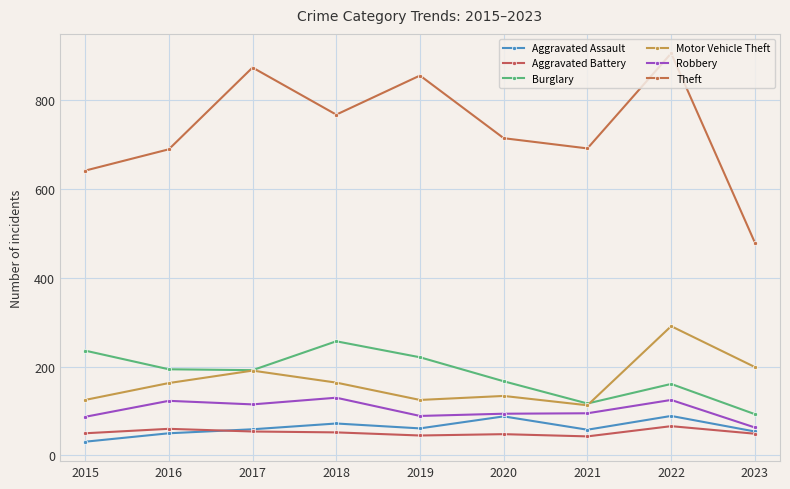

Which series has the largest range (max minus min)?

Theft